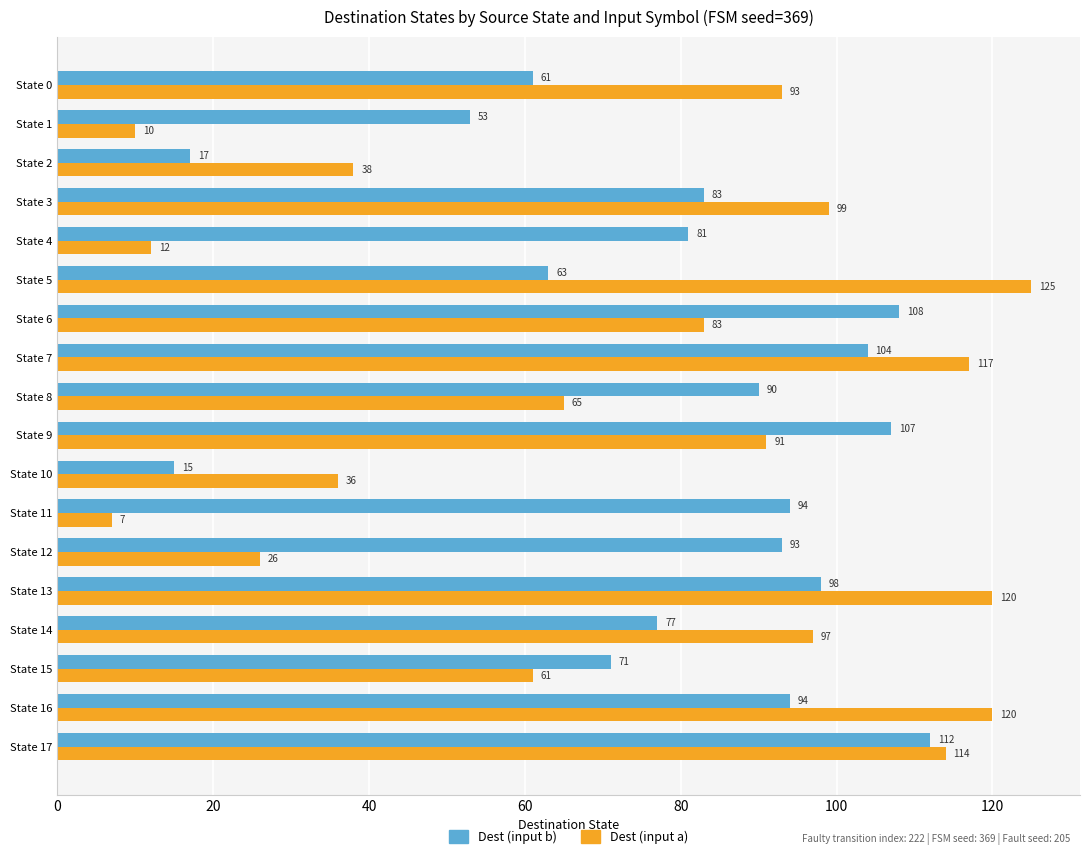

The Dest (input b) series shows 15 at State 10. True or false?

True